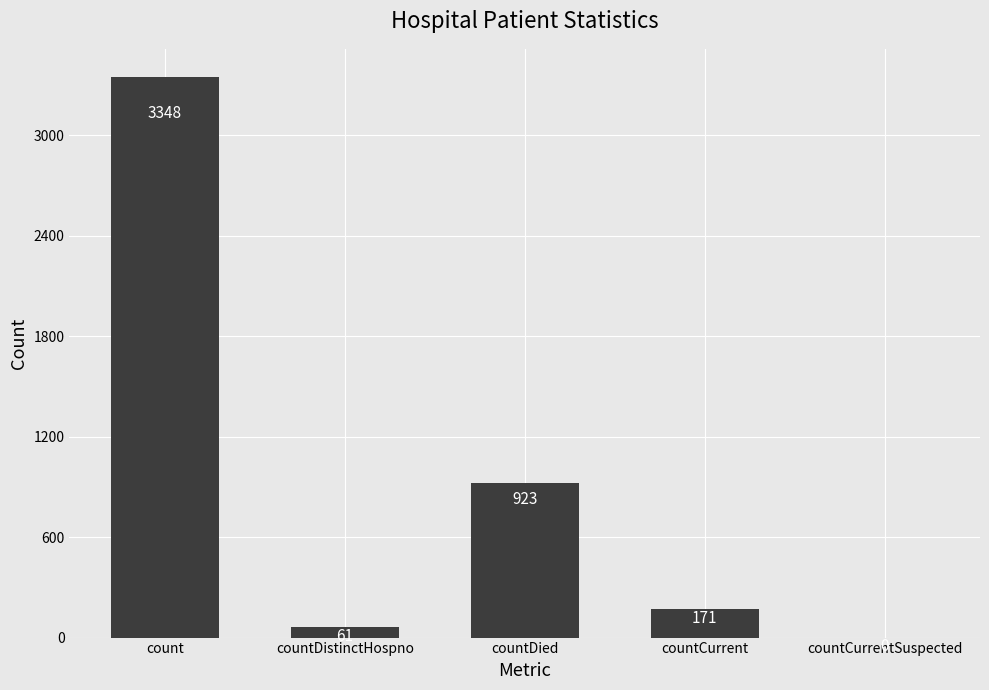

Reading left to right, extract all data points from this chart.

3348	61	923	171	0